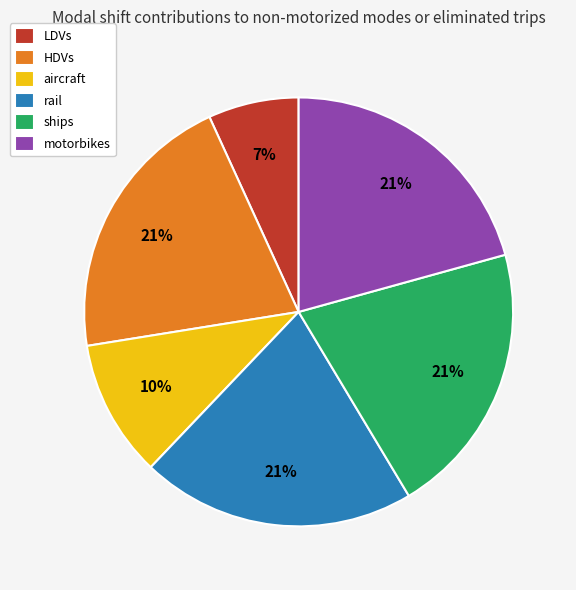

The HDVs slice represents 14% of the pie. True or false?

False